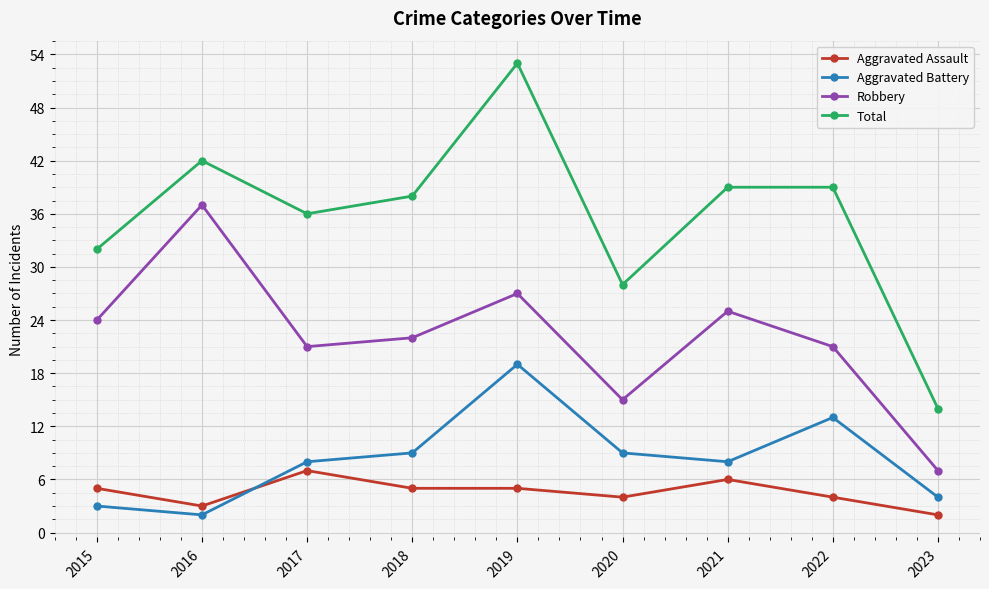

What is the value of the Aggravated Battery point at the 6th from the left?

9